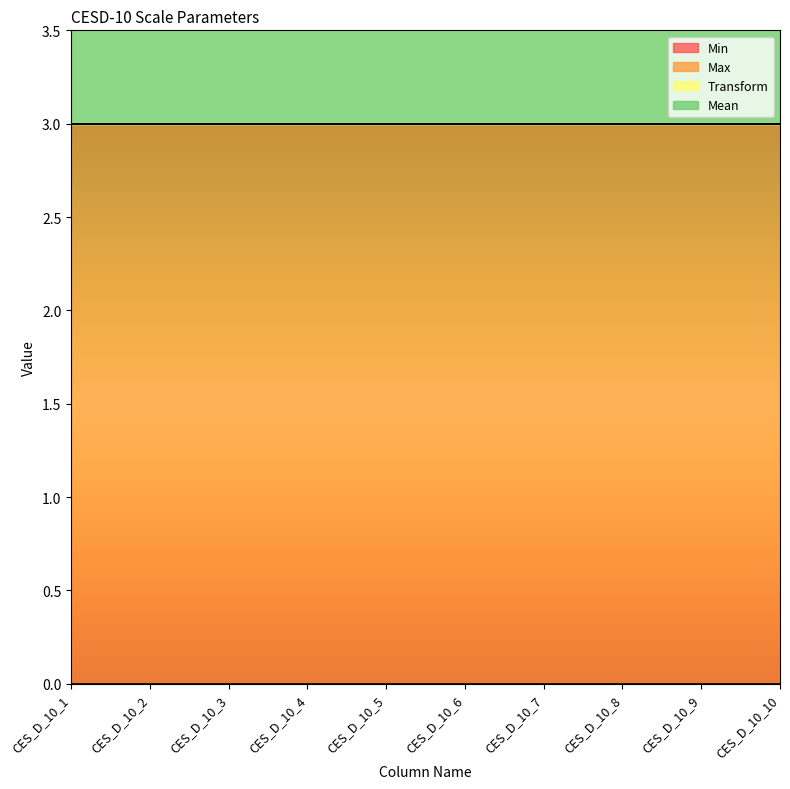

Reading left to right, what are all the values shown in this chart?

Min: CES_D_10_1=0	CES_D_10_2=0	CES_D_10_3=0	CES_D_10_4=0	CES_D_10_5=0	CES_D_10_6=0	CES_D_10_7=0	CES_D_10_8=0	CES_D_10_9=0	CES_D_10_10=0
Max: CES_D_10_1=3	CES_D_10_2=3	CES_D_10_3=3	CES_D_10_4=3	CES_D_10_5=3	CES_D_10_6=3	CES_D_10_7=3	CES_D_10_8=3	CES_D_10_9=3	CES_D_10_10=3
Transform: CES_D_10_1=0	CES_D_10_2=0	CES_D_10_3=0	CES_D_10_4=0	CES_D_10_5=0	CES_D_10_6=0	CES_D_10_7=0	CES_D_10_8=0	CES_D_10_9=0	CES_D_10_10=0
Mean: CES_D_10_1=1	CES_D_10_2=1	CES_D_10_3=1	CES_D_10_4=1	CES_D_10_5=1	CES_D_10_6=1	CES_D_10_7=1	CES_D_10_8=1	CES_D_10_9=1	CES_D_10_10=1